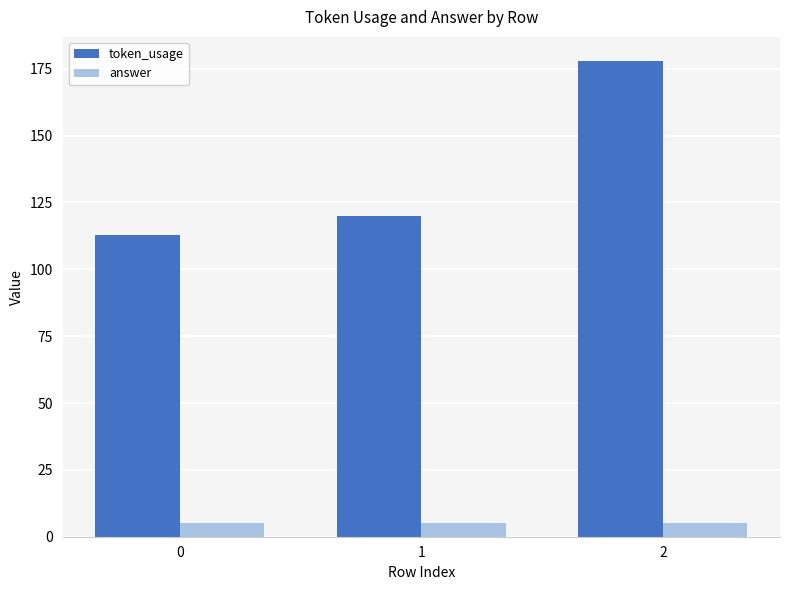

What is the difference between the highest and lowest values at 1?

115